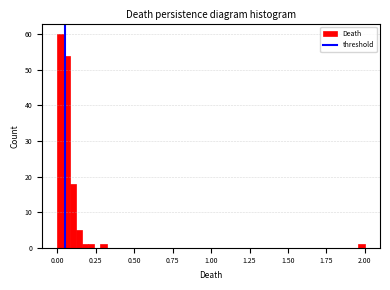

Read against the x-axis, roughly where is the centre of the tallest bar?

0.00